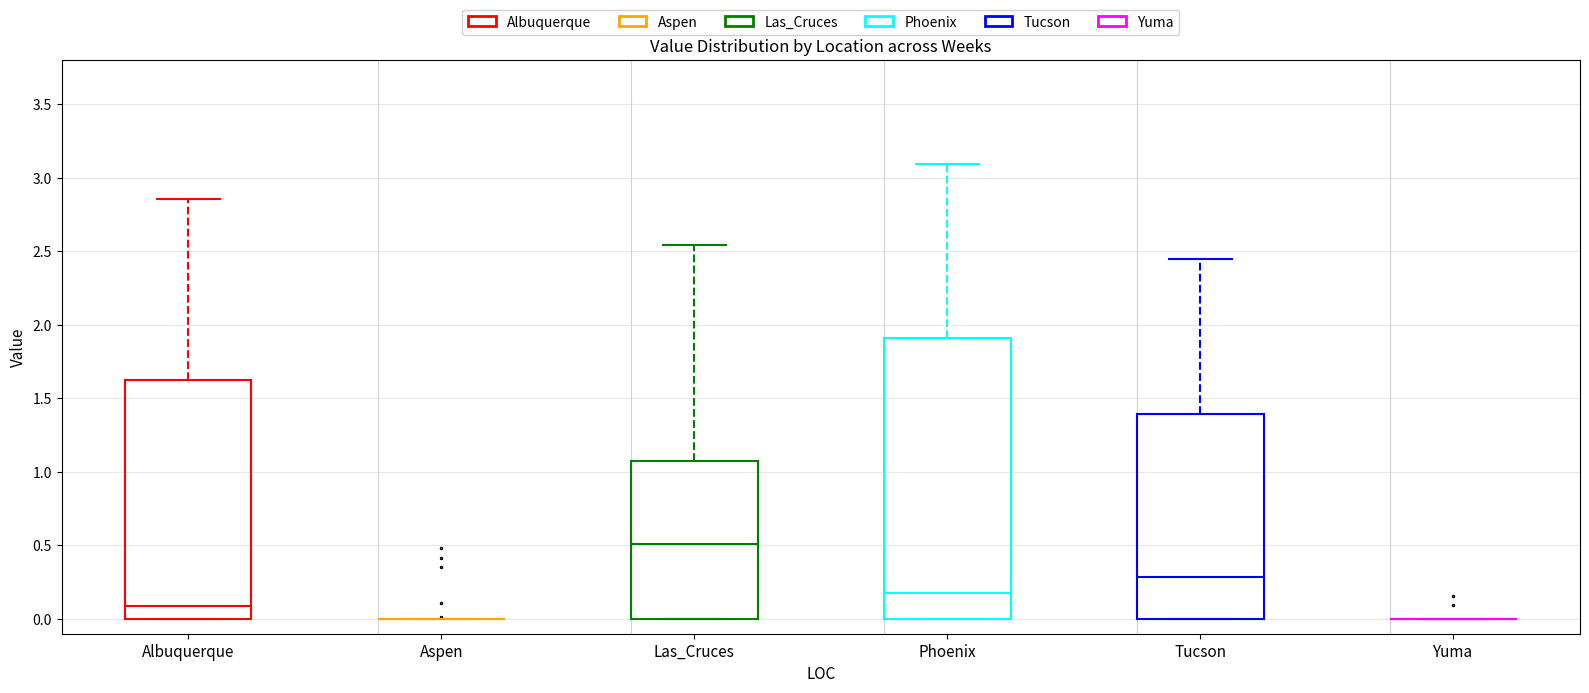

Which box is the tallest, from its lower edge to its upper edge?

Phoenix